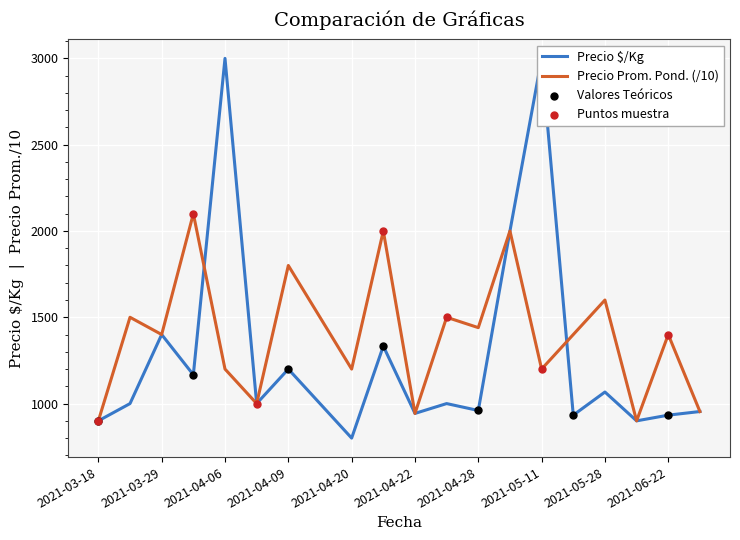

At how many categories does at least one series exceed 1913?

5